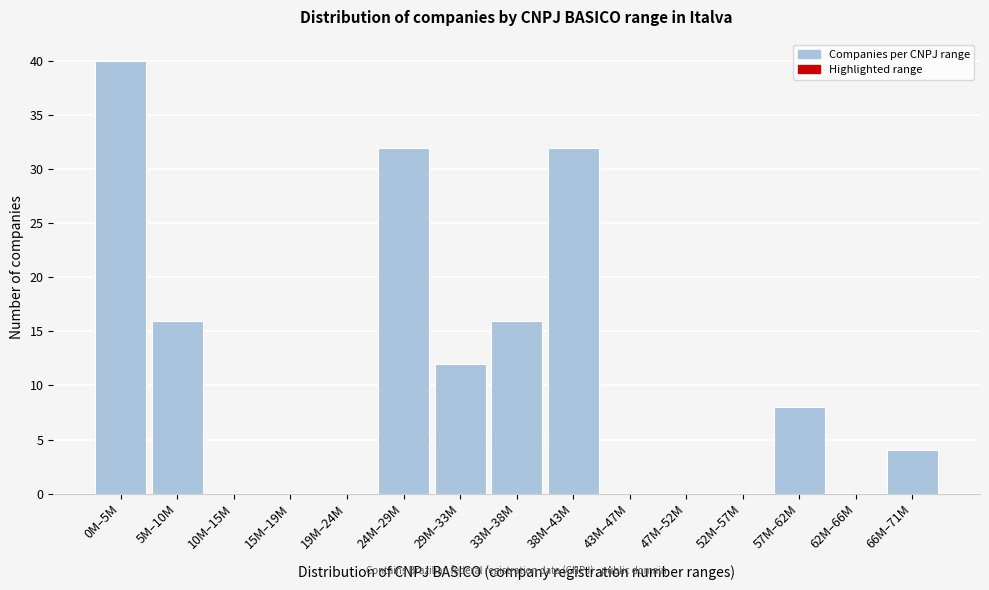

Reading right to left, what are all the values shown in this chart?

66M–71M=4	62M–66M=0	57M–62M=8	52M–57M=0	47M–52M=0	43M–47M=0	38M–43M=32	33M–38M=16	29M–33M=12	24M–29M=32	19M–24M=0	15M–19M=0	10M–15M=0	5M–10M=16	0M–5M=40